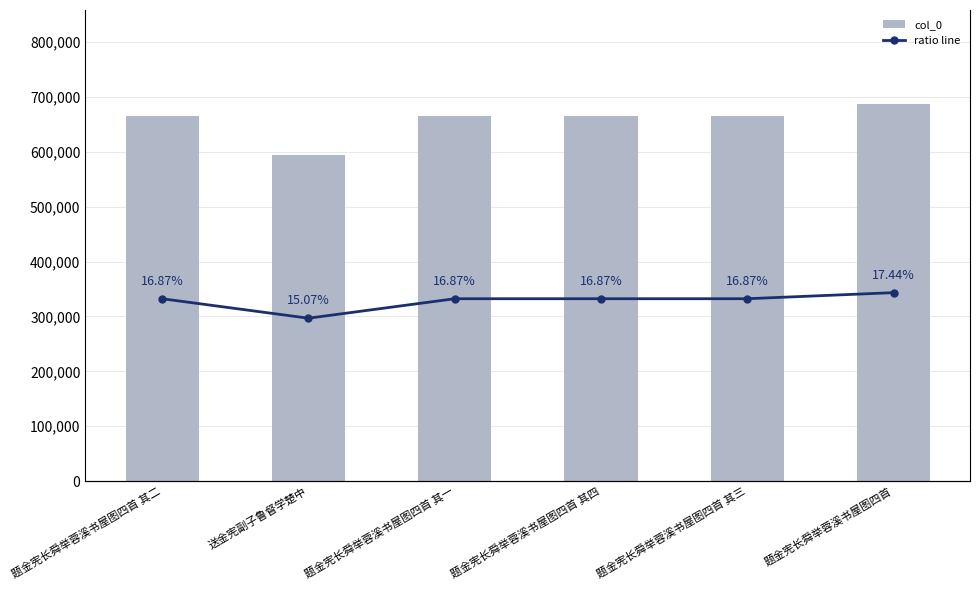

What is the difference between the maximum and second lowest values in the col_0 series?

22198